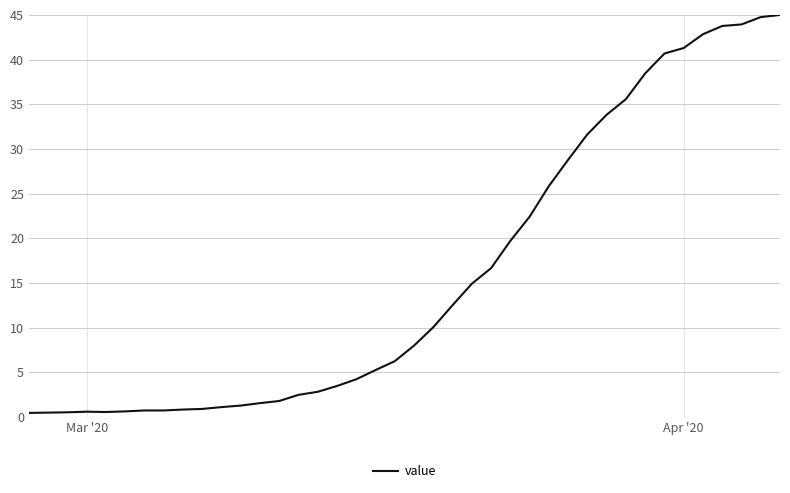

What is the greatest value displayed?

45.0